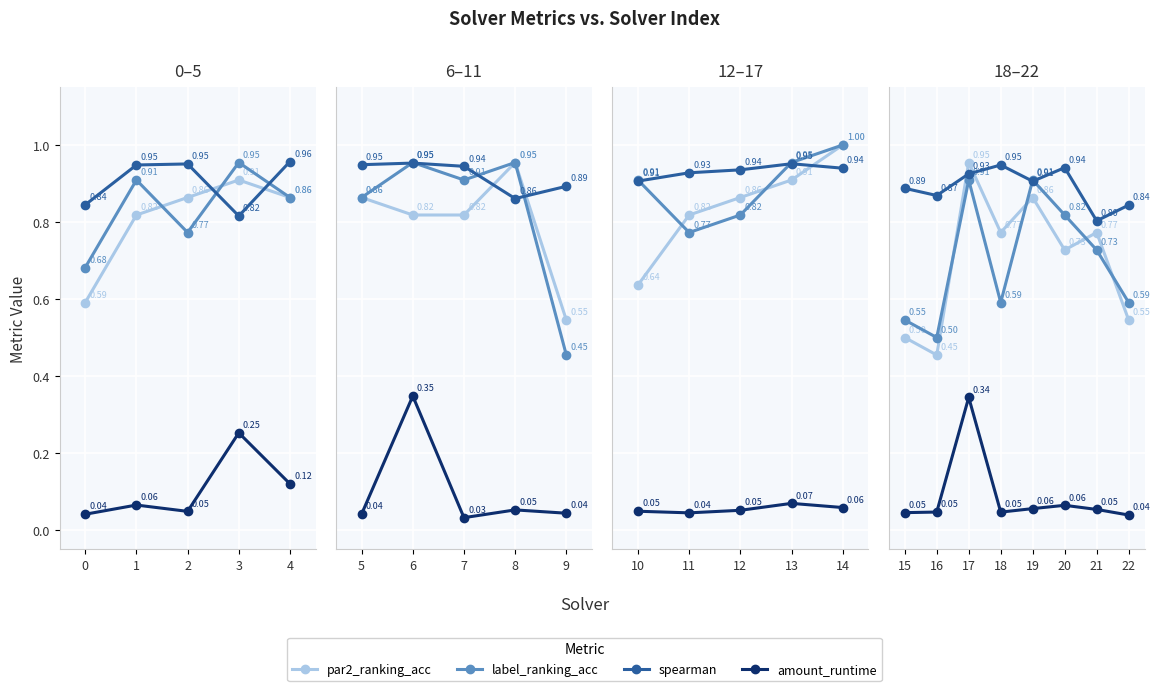

Count the number of data series in this chart.

4